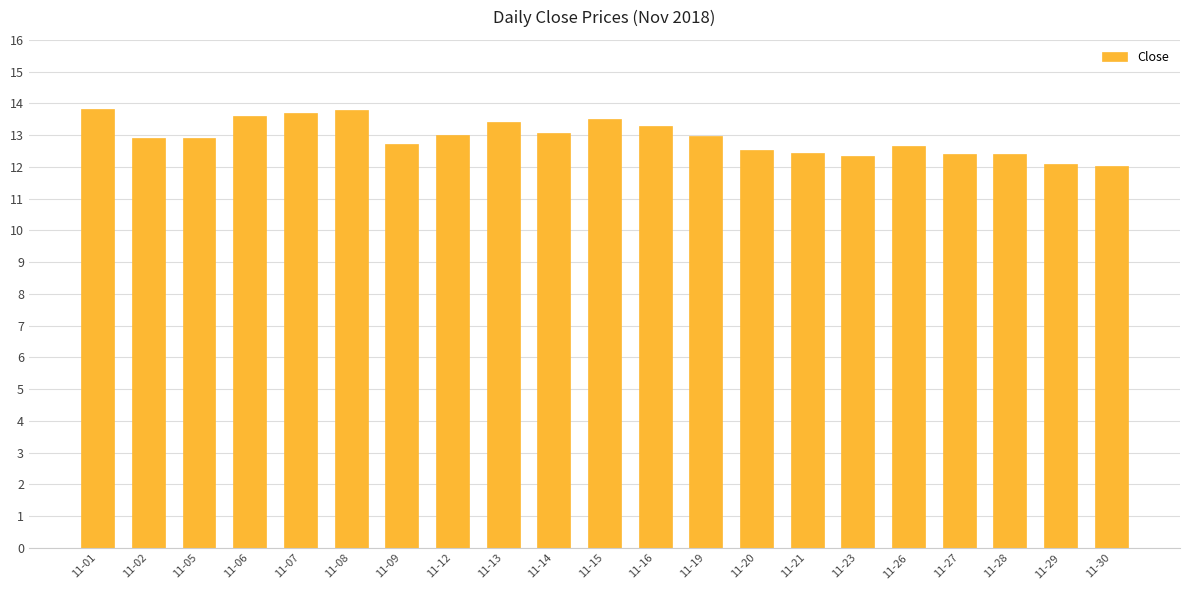

What is the change in value from 11-12 to 11-23?

-0.6